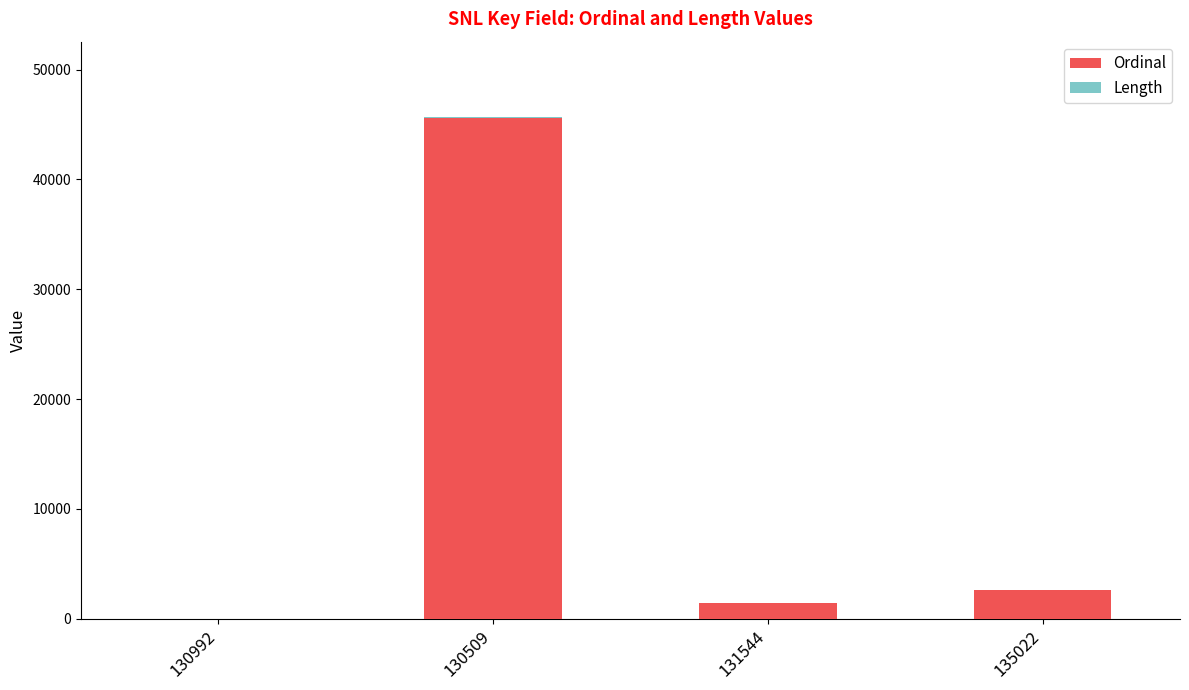

What is the maximum value for Ordinal?

45615